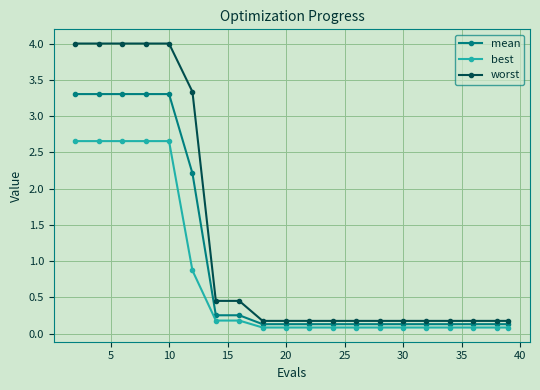

What is the highest value of the mean series?

3.3